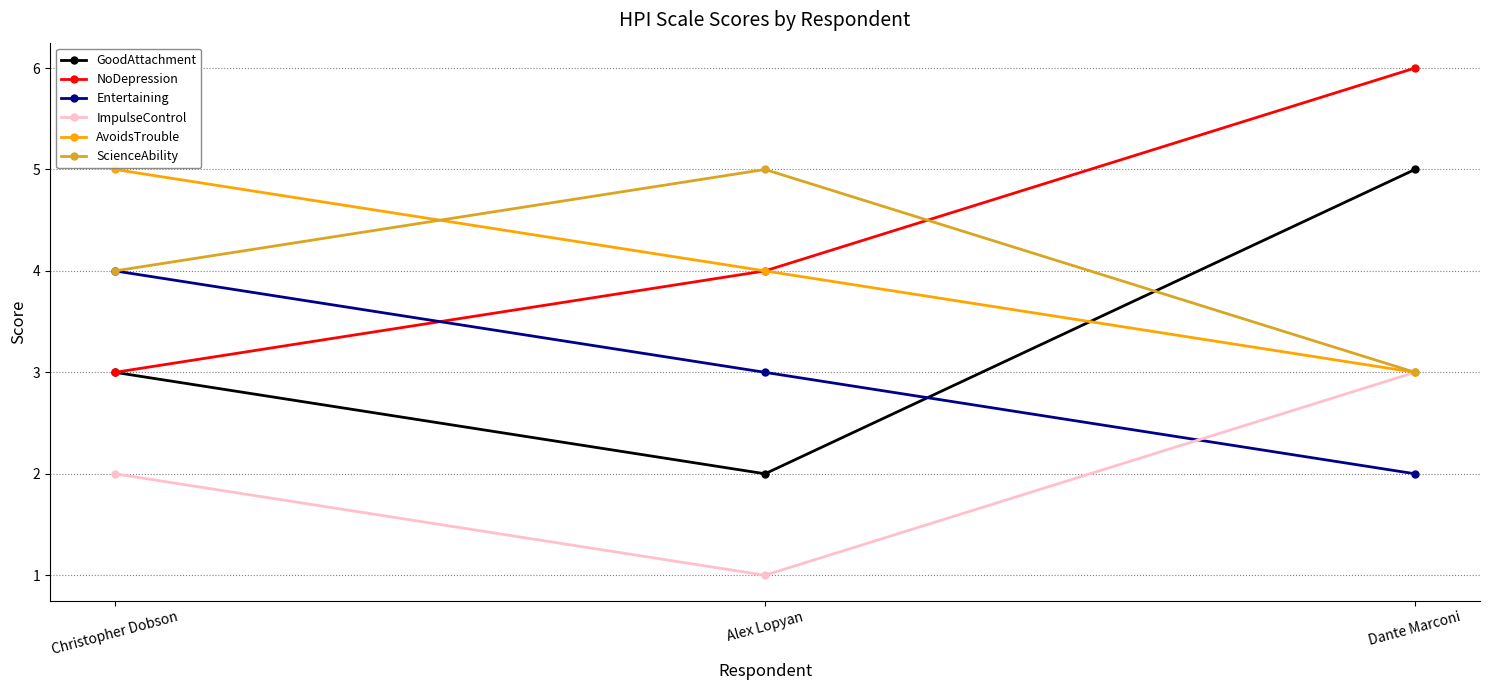

How many data points does each series have?

3